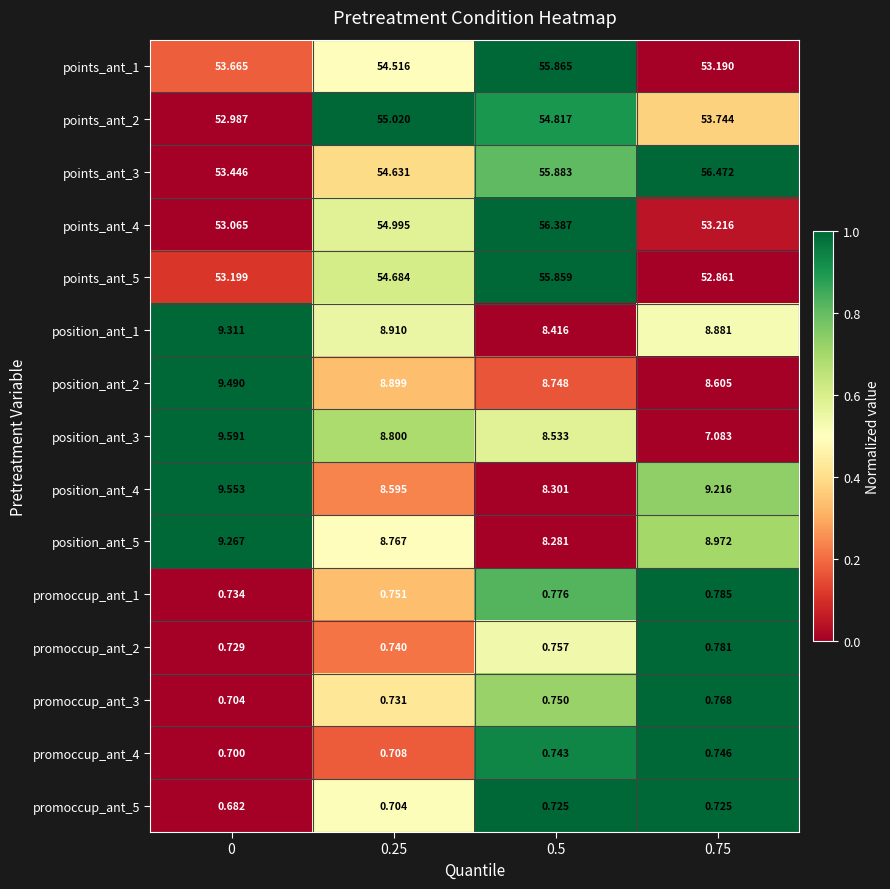

Is the value of points_ant_2 at 0 greater than the value of position_ant_1 at 0.75?

Yes